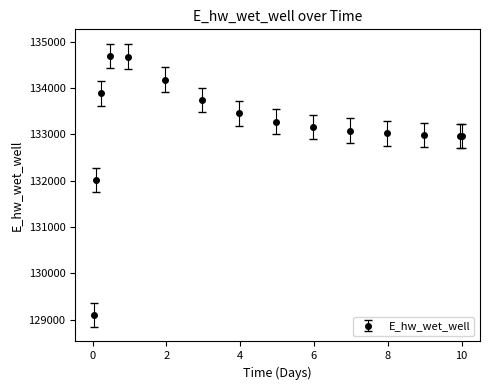

What is the average value?

133143.9